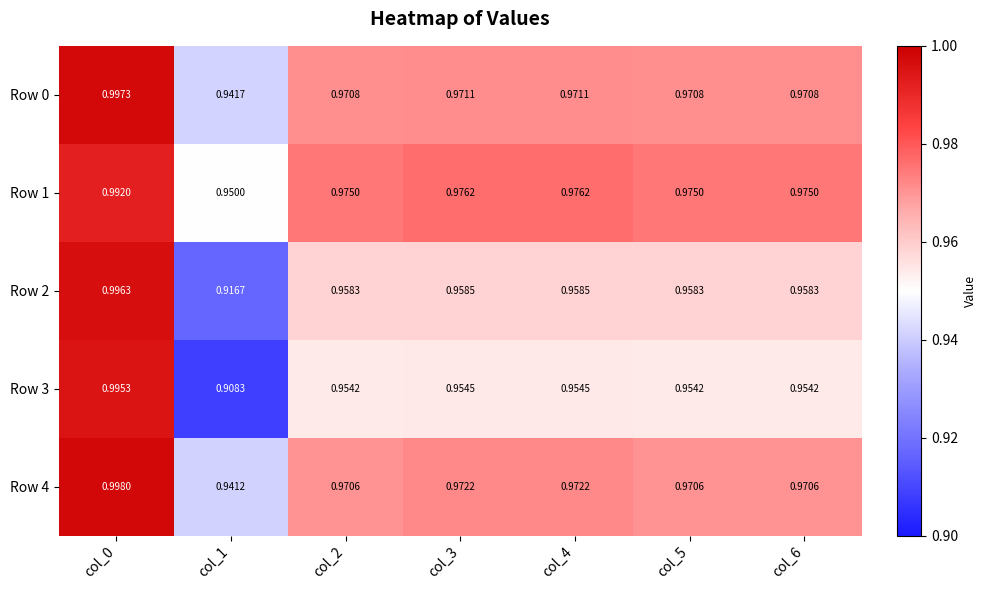

Between col_1 and col_4, which series saw the biggest shift?

Row 3